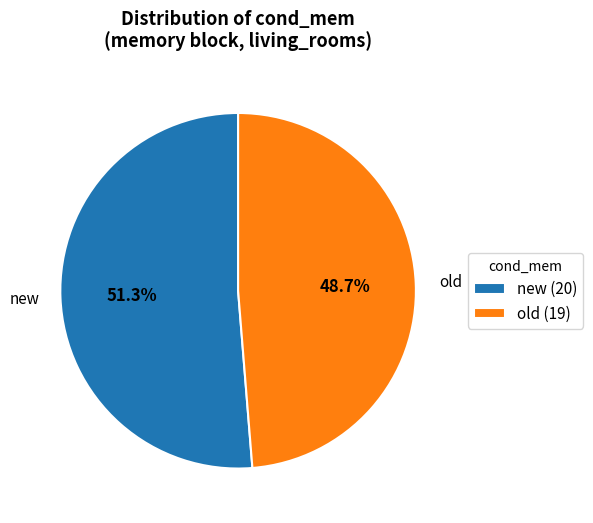

Is old (19) the majority of the pie?

No